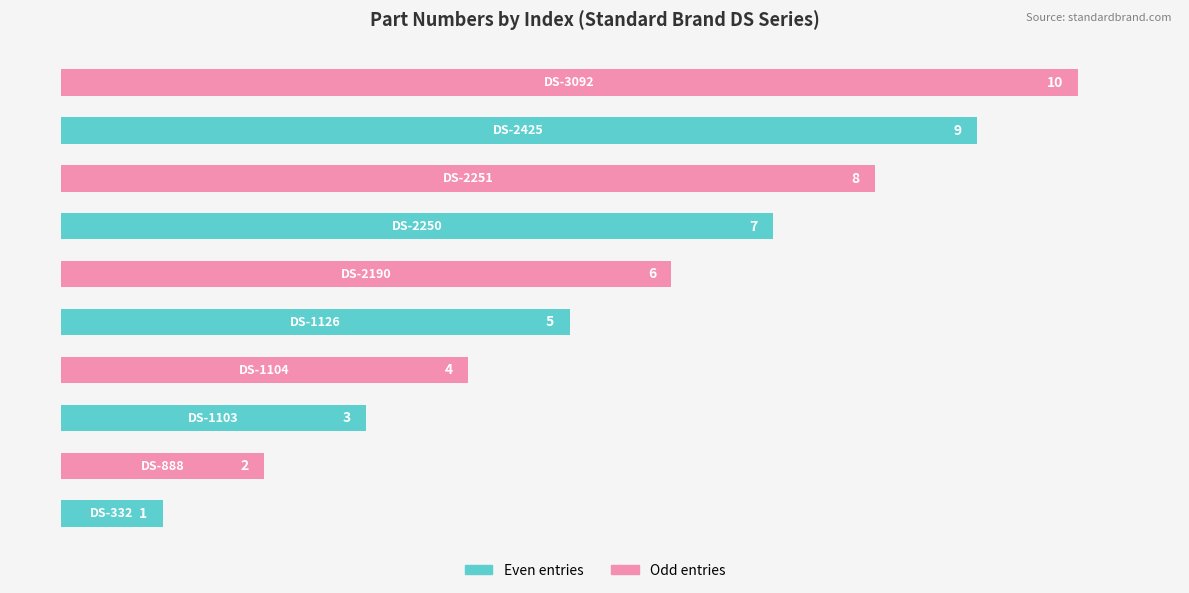

How many values are between 3 and 8?

6